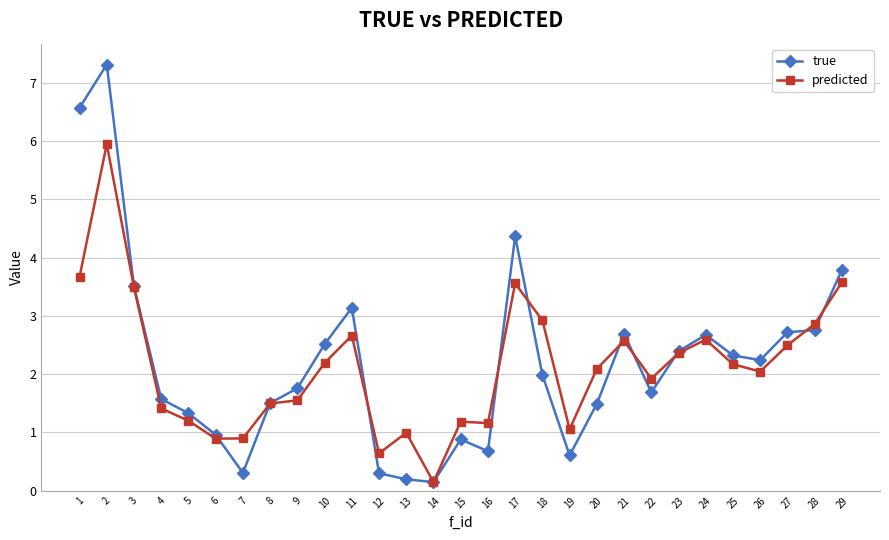

What is the value of the predicted point at the 22nd from the left?

1.9